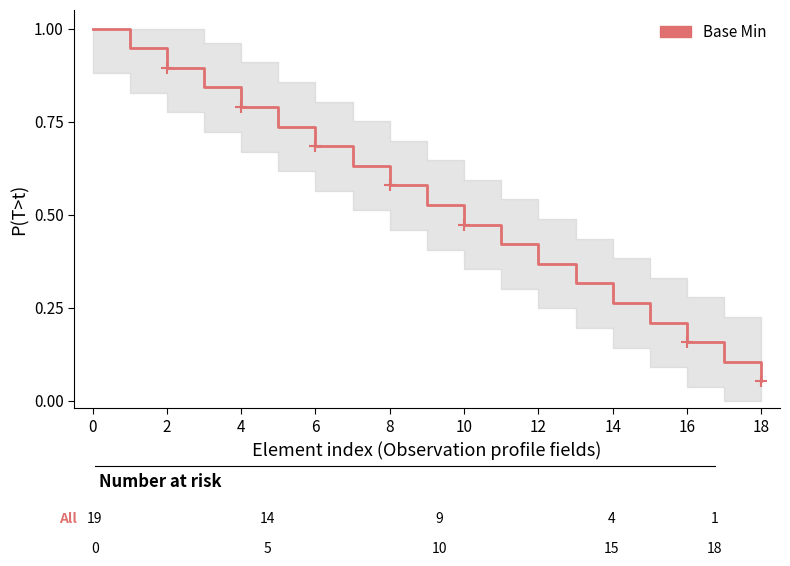

Is this an area chart (filled region under the line)?

No